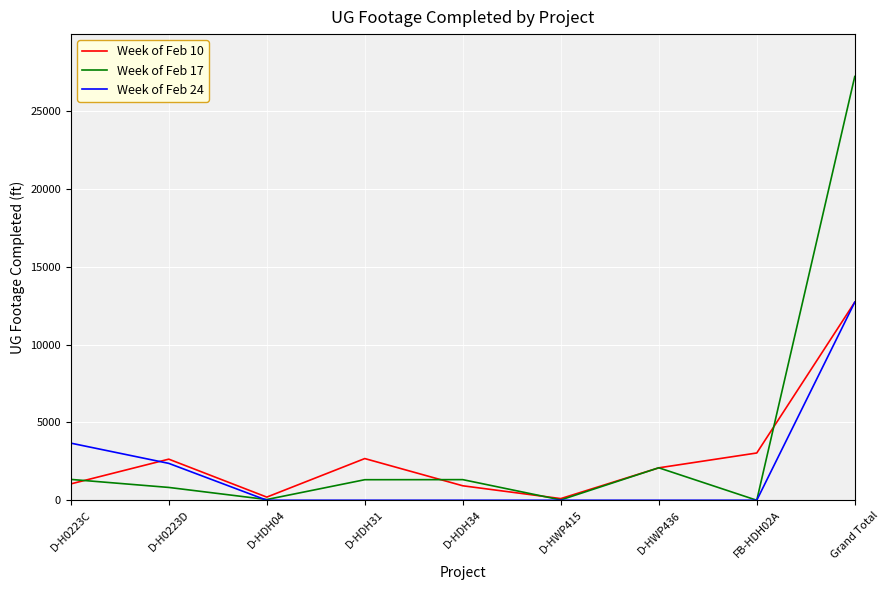

What position from the left is D-HDH31?

4